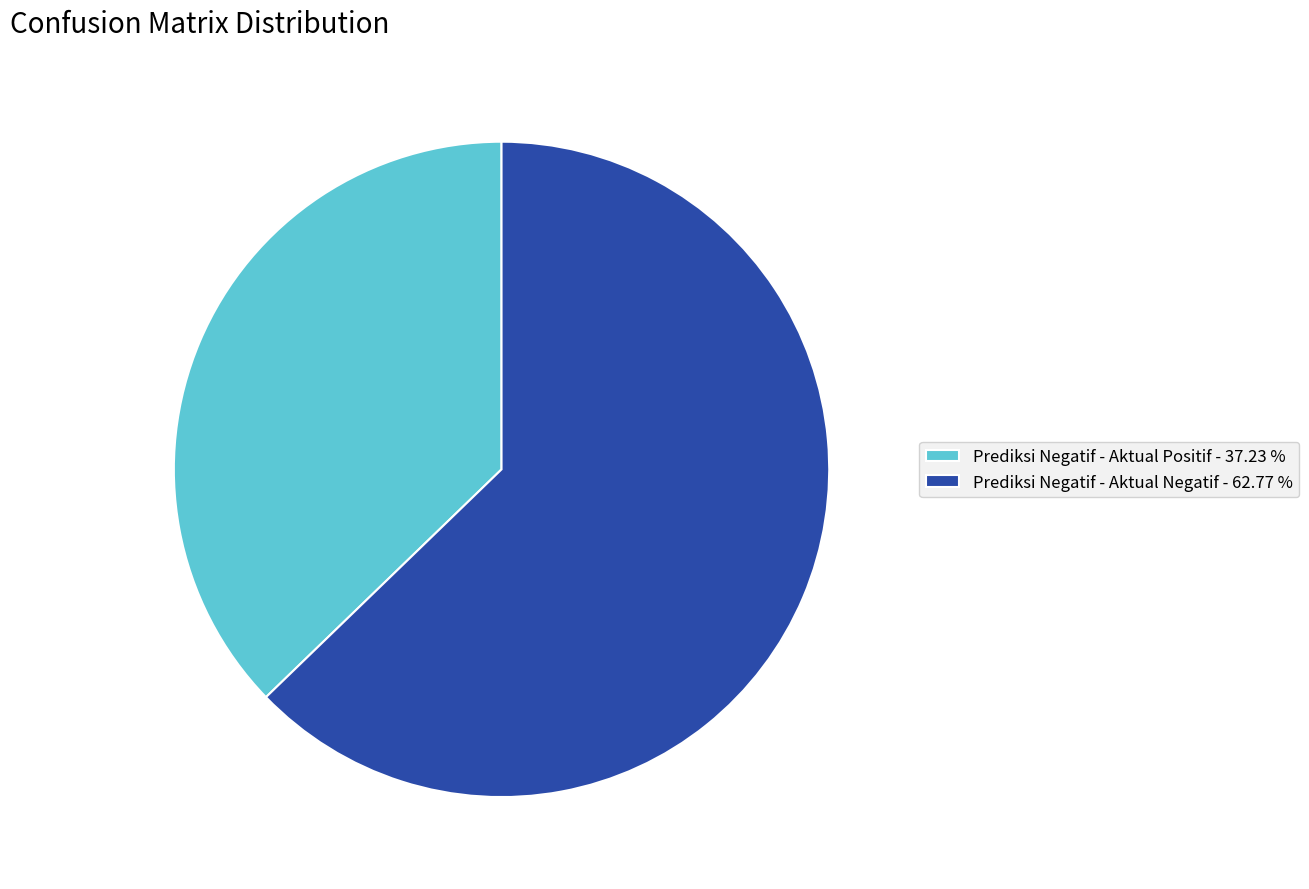

Is there a majority slice in this chart?

Yes